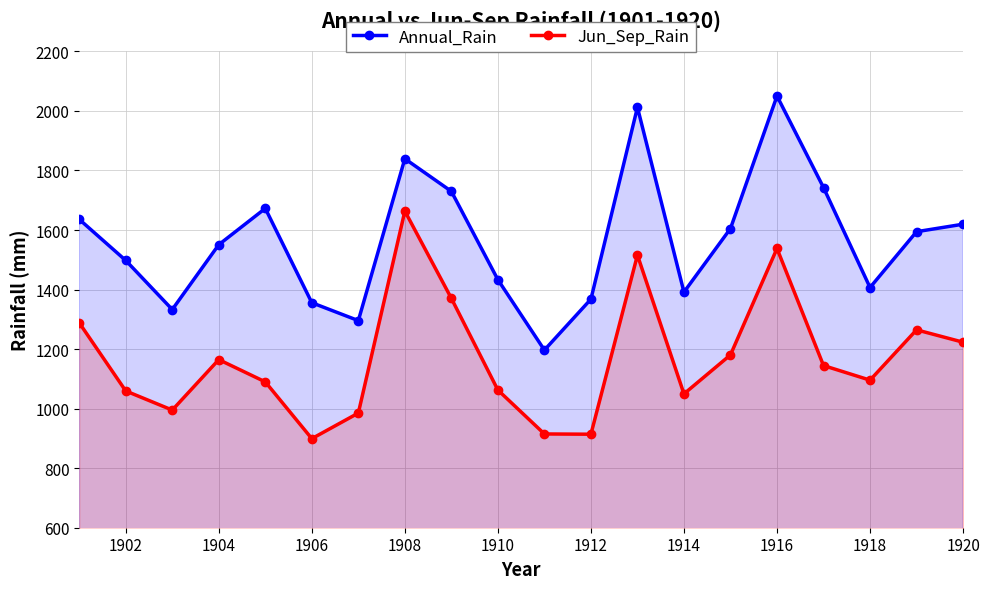

True or false: Jun_Sep_Rain has more than 2 points higher than both neighbors.

True